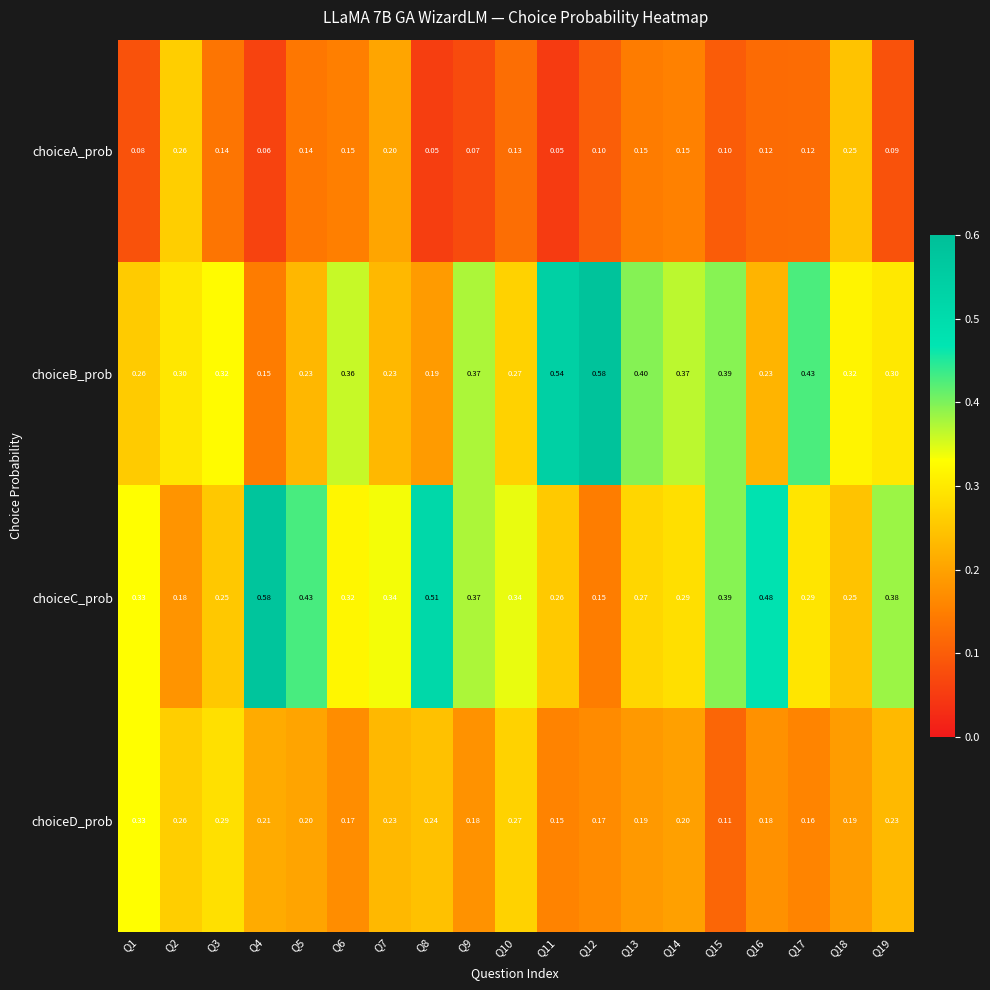

Rank the series at Q19 from highest to lowest value.

choiceC_prob, choiceB_prob, choiceD_prob, choiceA_prob